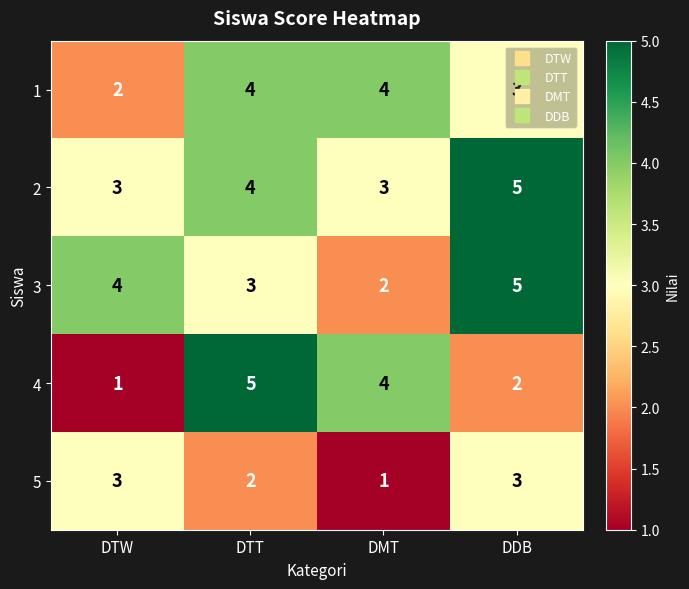

Is the value of 2 at DDB greater than the value of 1 at DDB?

Yes